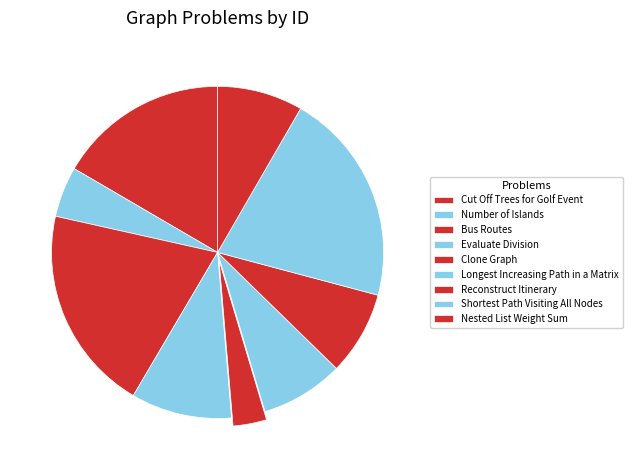

Rank the categories by value from lowest to highest.

Clone Graph, Number of Islands, Longest Increasing Path in a Matrix, Reconstruct Itinerary, Nested List Weight Sum, Evaluate Division, Cut Off Trees for Golf Event, Bus Routes, Shortest Path Visiting All Nodes